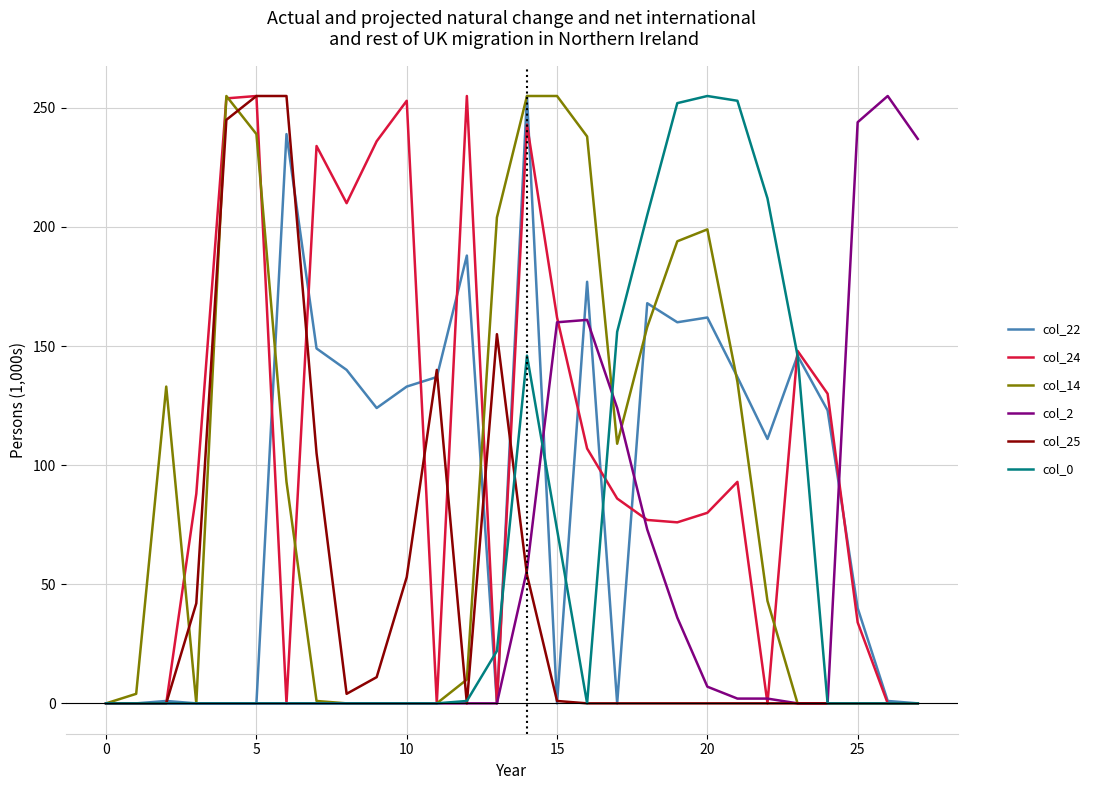

What is the maximum value for col_25?

255